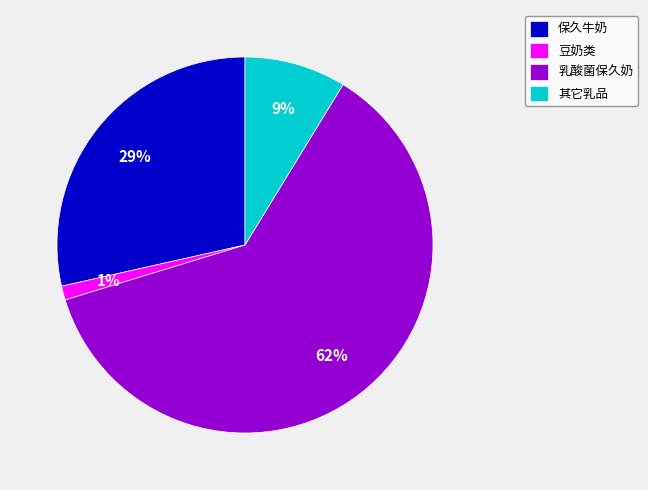

How many segments does this pie chart have?

4